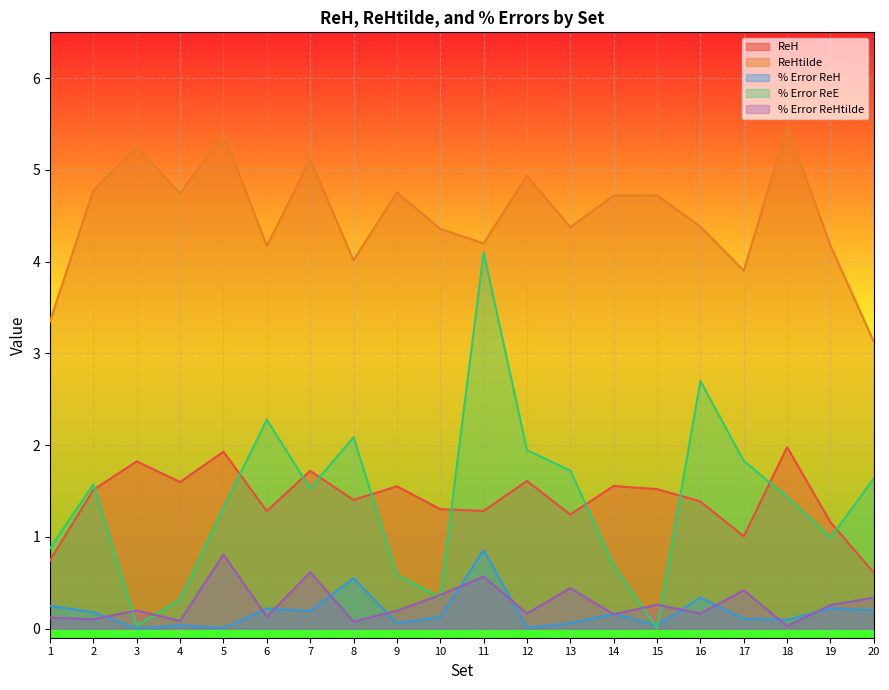

True or false: ReHtilde and % Error ReE cross at least once.

False